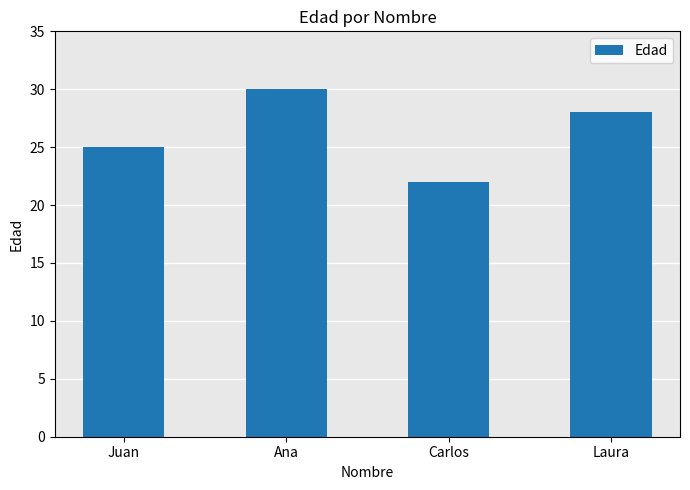

List the labels in order of value, smallest first.

Carlos, Juan, Laura, Ana